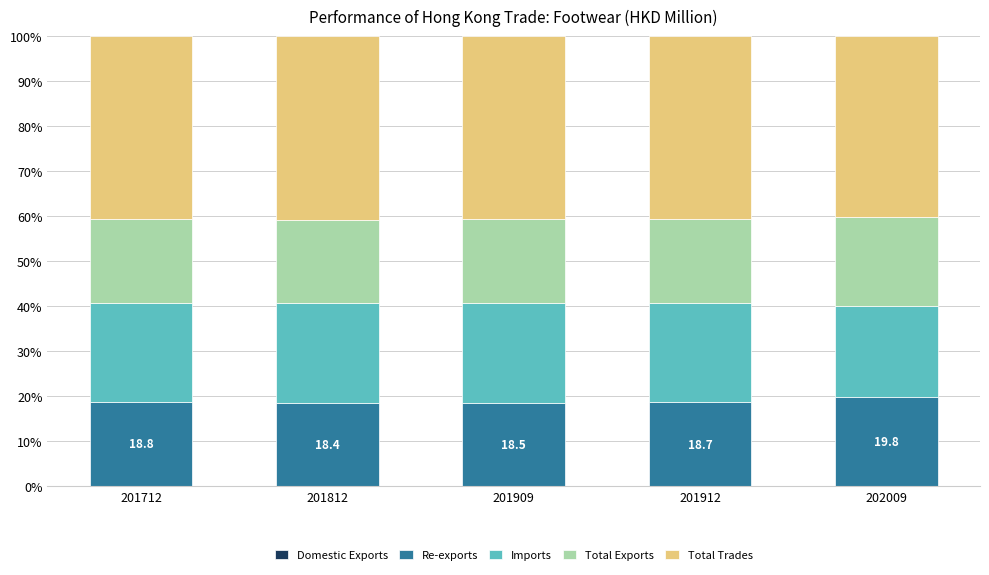

Are the bars horizontal?

No